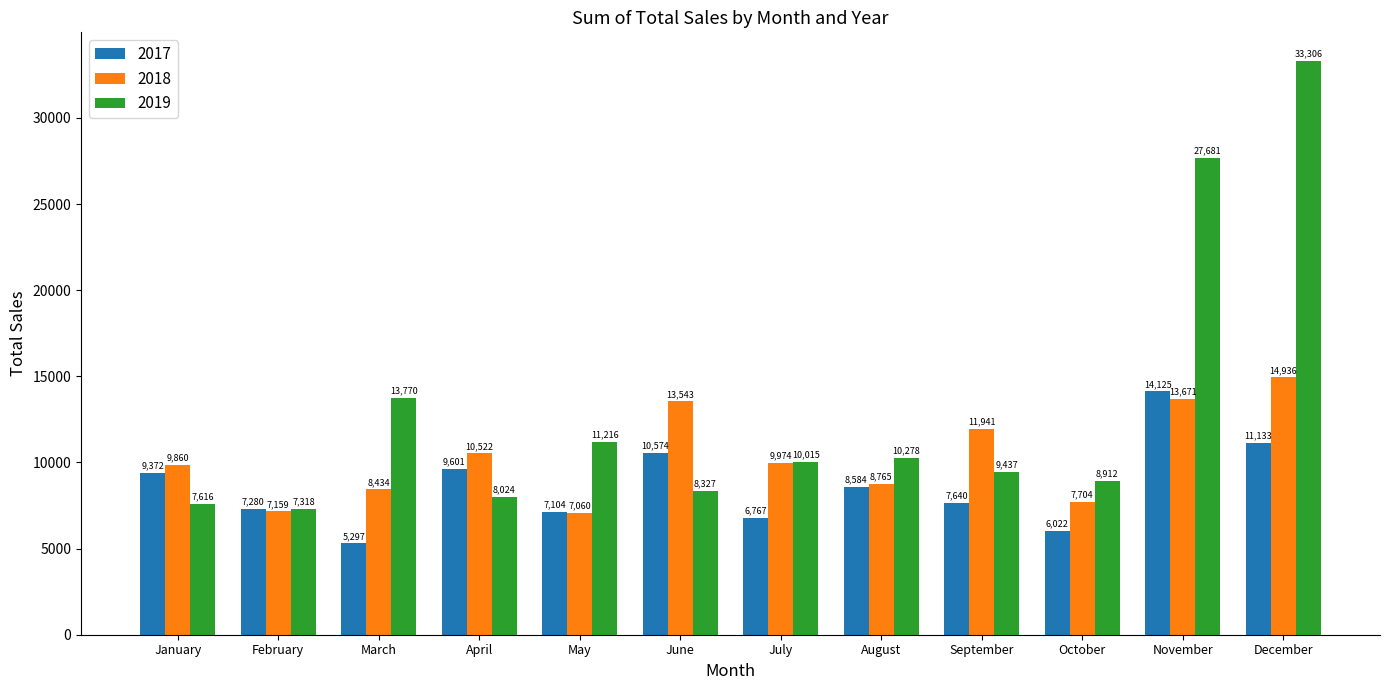

What is the value of the 2018 bar at the 9th from the left?

11941.0